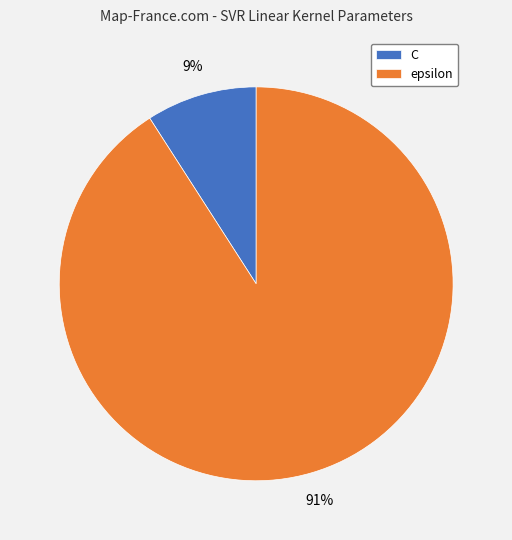

To the nearest percent, what is the average slice percentage?

50%